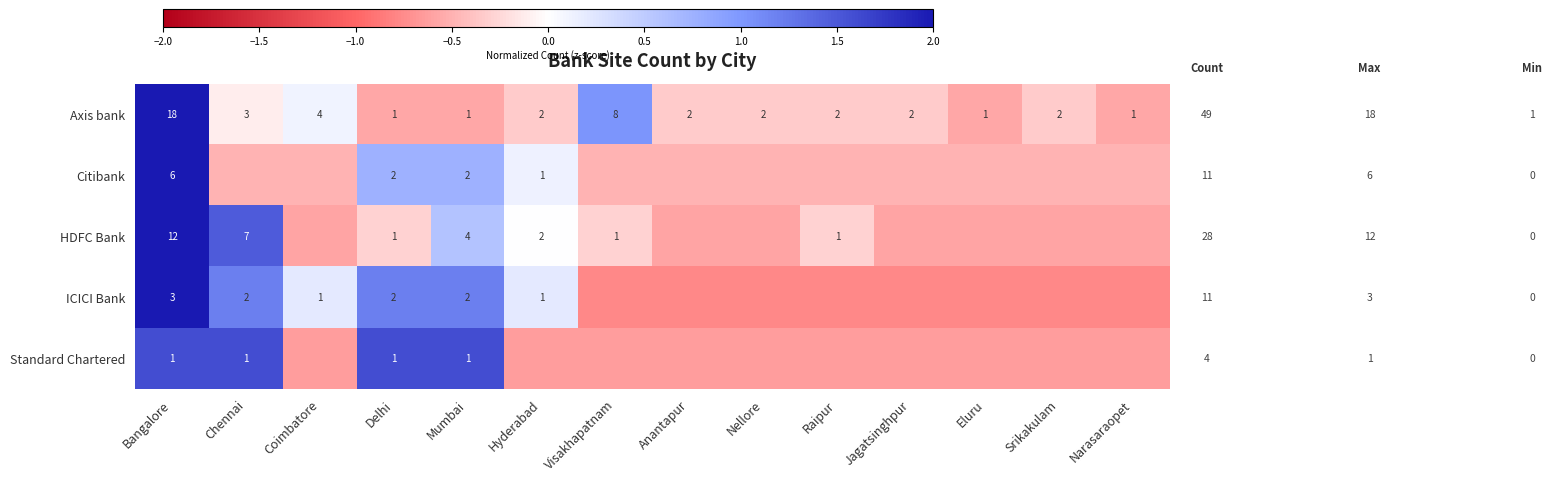

At which label is Axis bank closest to 9?

Visakhapatnam